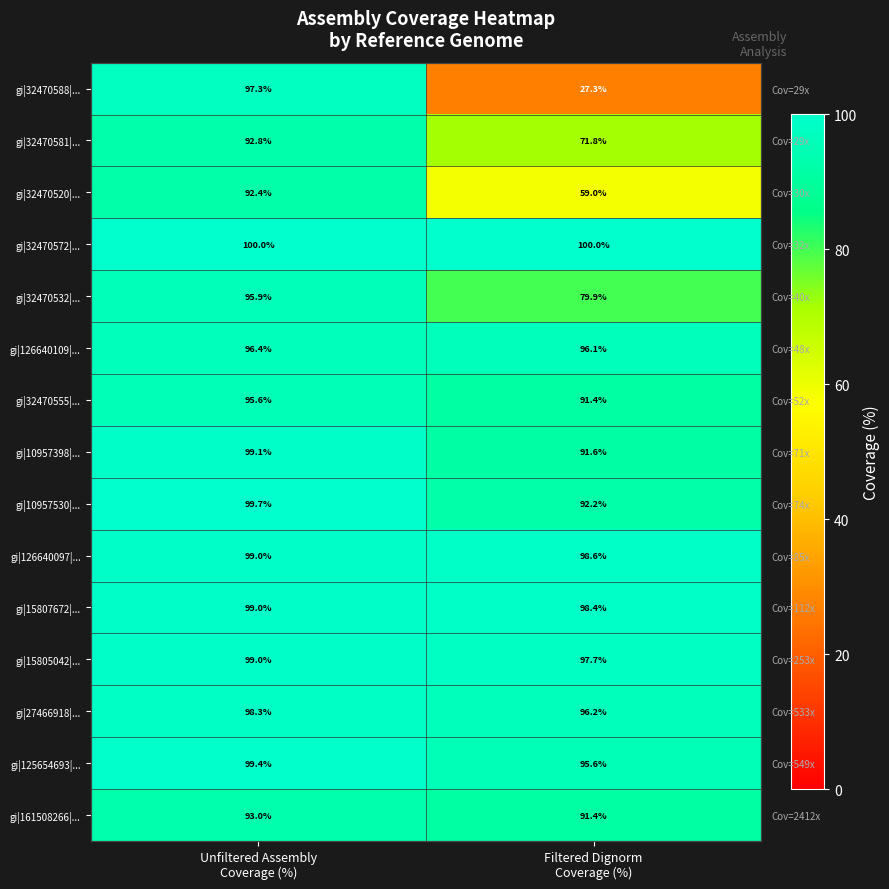

Between Filtered Dignorm
Coverage (%) and Unfiltered Assembly
Coverage (%), which is larger?

Unfiltered Assembly
Coverage (%)